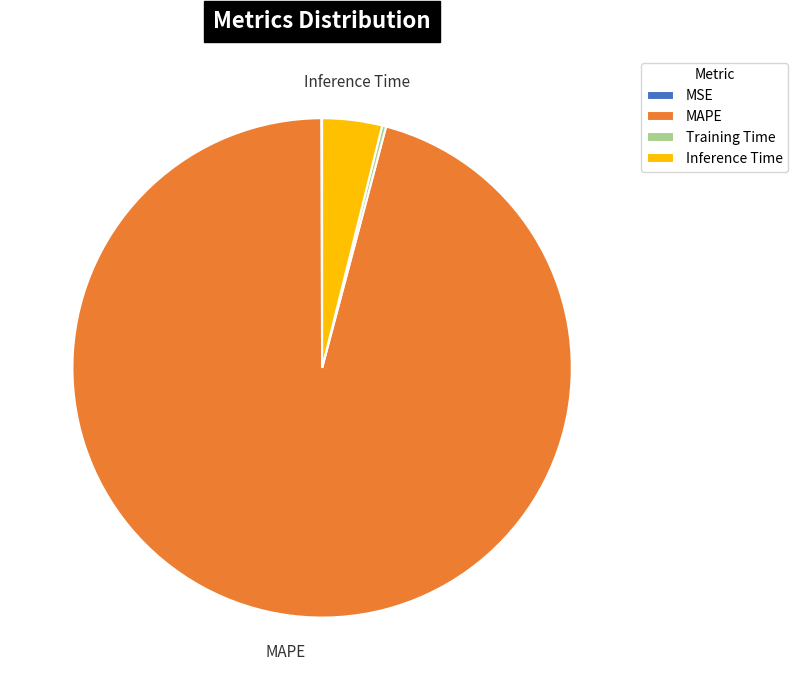

Combined, do MAPE and Inference Time account for over 50%?

Yes